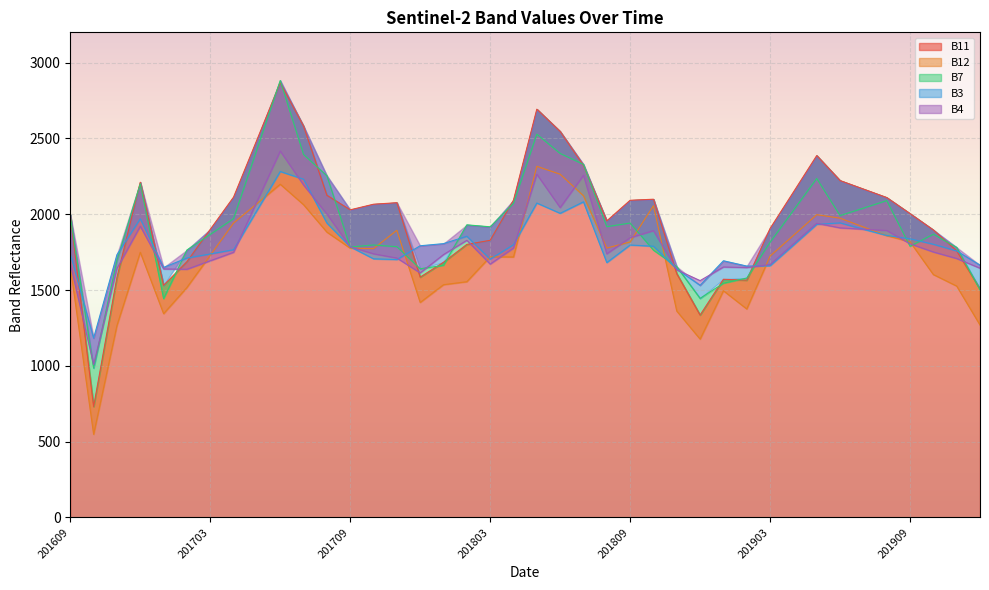

What is the difference between the maximum and minimum values in the B11 series?

2137